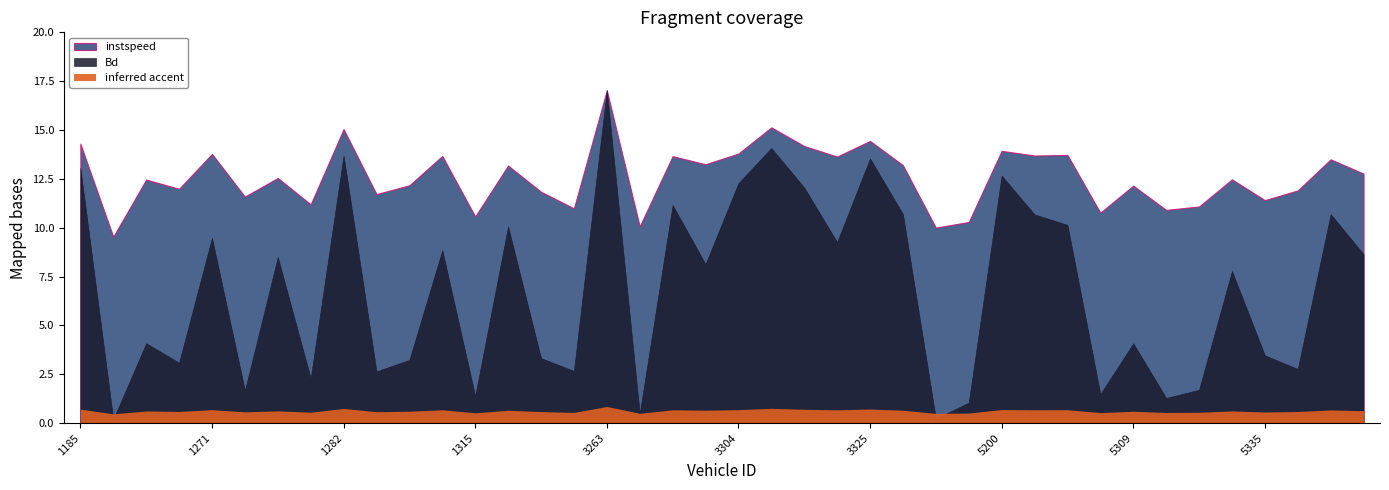

At which category does Bd reach its first local valley?

1188